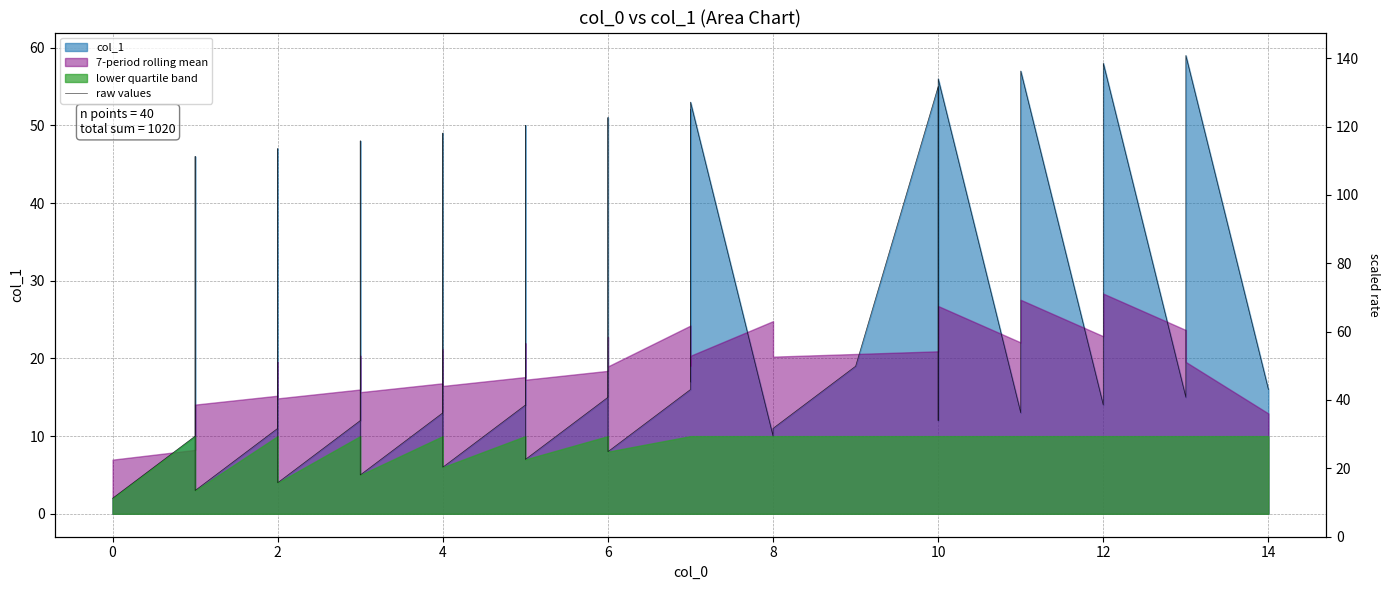

What is the difference between the values at 2 and 4?

38